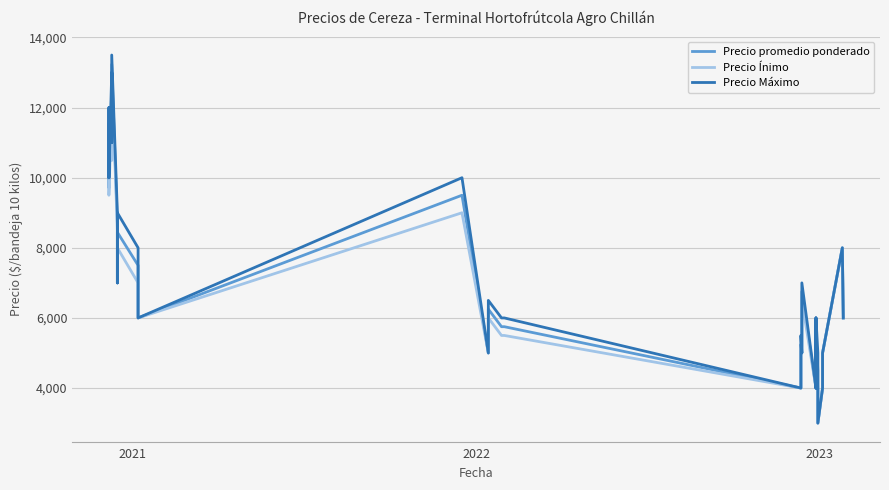

How many interior local valleys does the Precio Máximo series have?

10